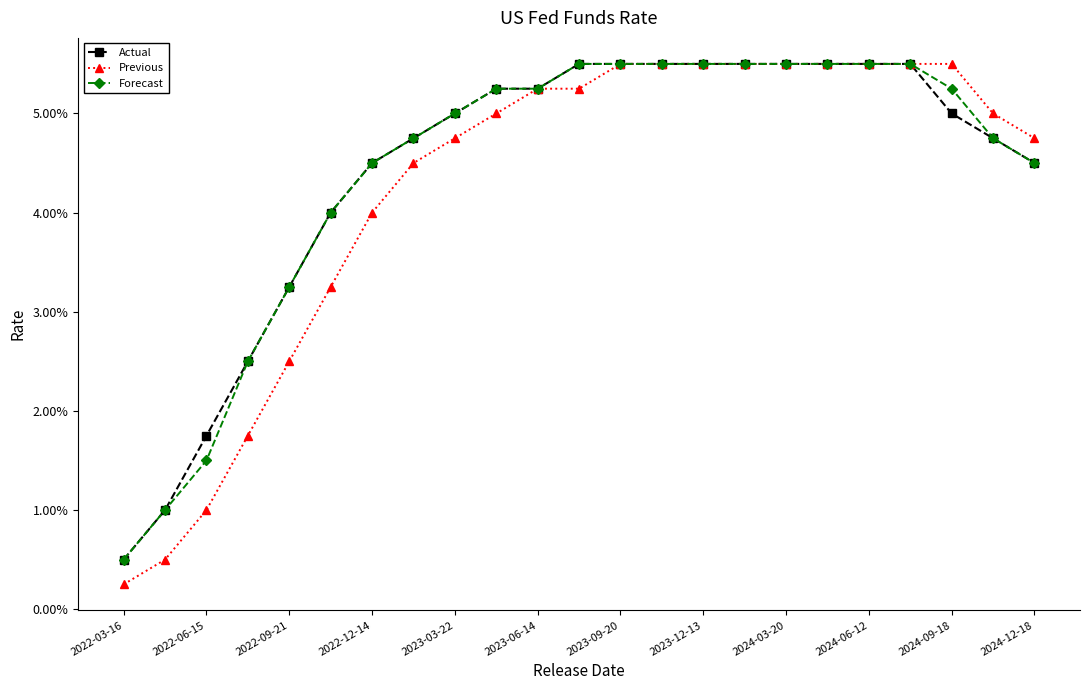

List the series in order of their peak value, highest first.

Actual, Previous, Forecast